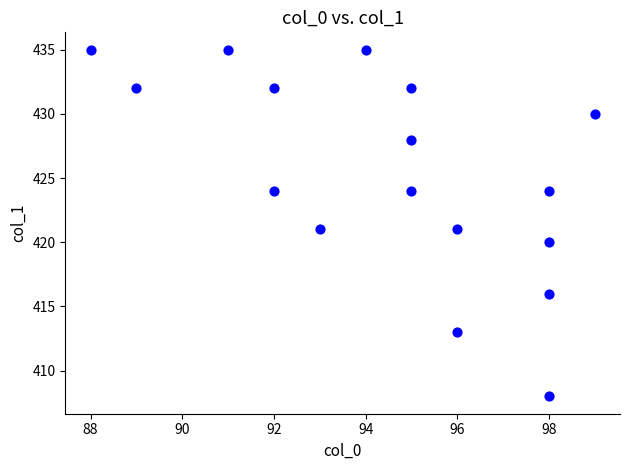

What is the range of X values (max minus min)?

11